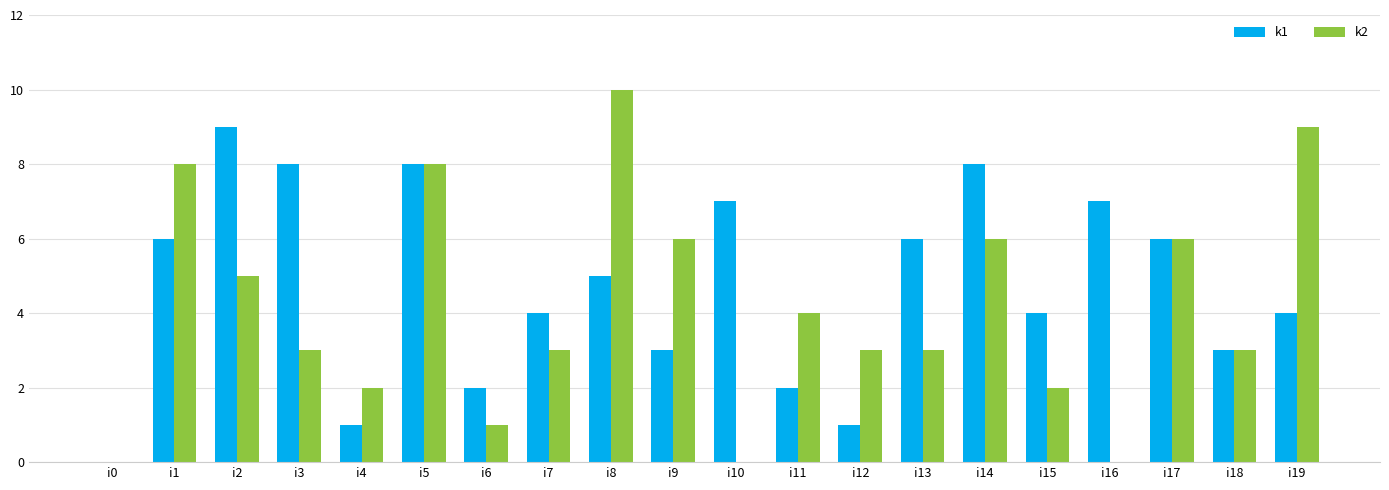

Are the bars horizontal?

No